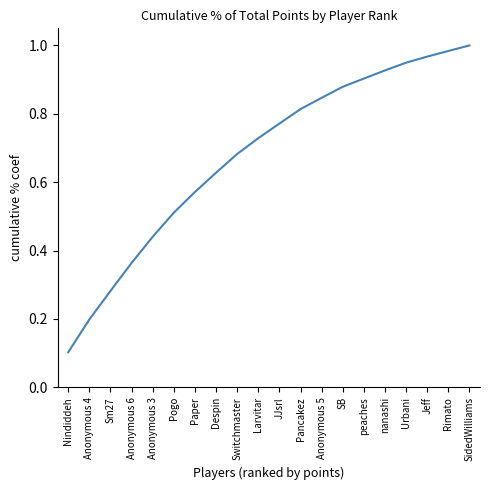

At which category does the chart reach its minimum across all series?

Nindiddeh